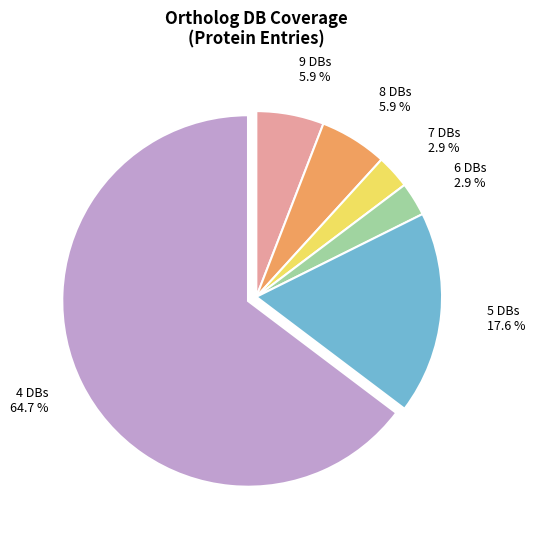

Is there a majority slice in this chart?

Yes